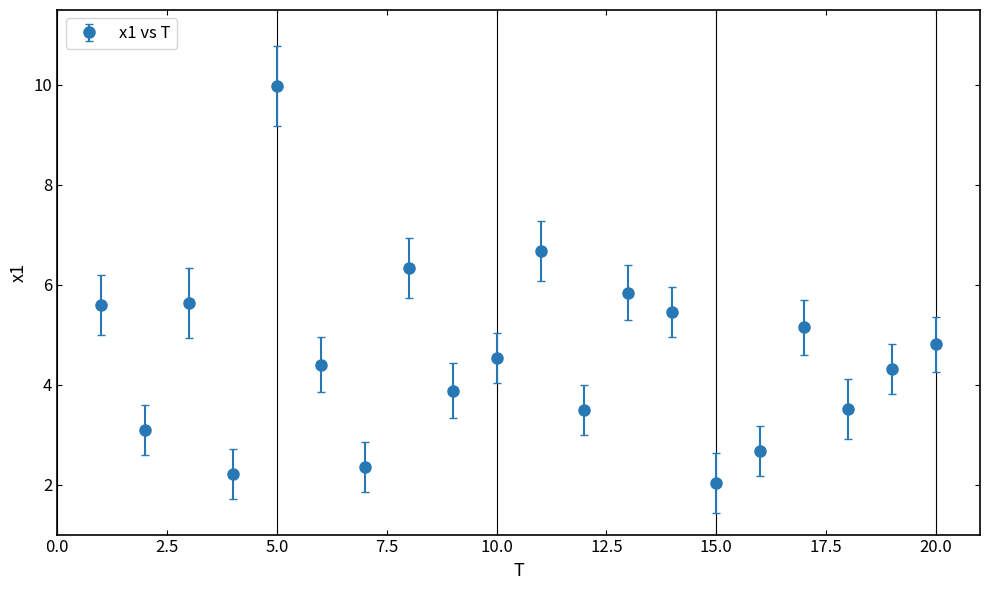

What is the minimum value shown in the chart?

2.0